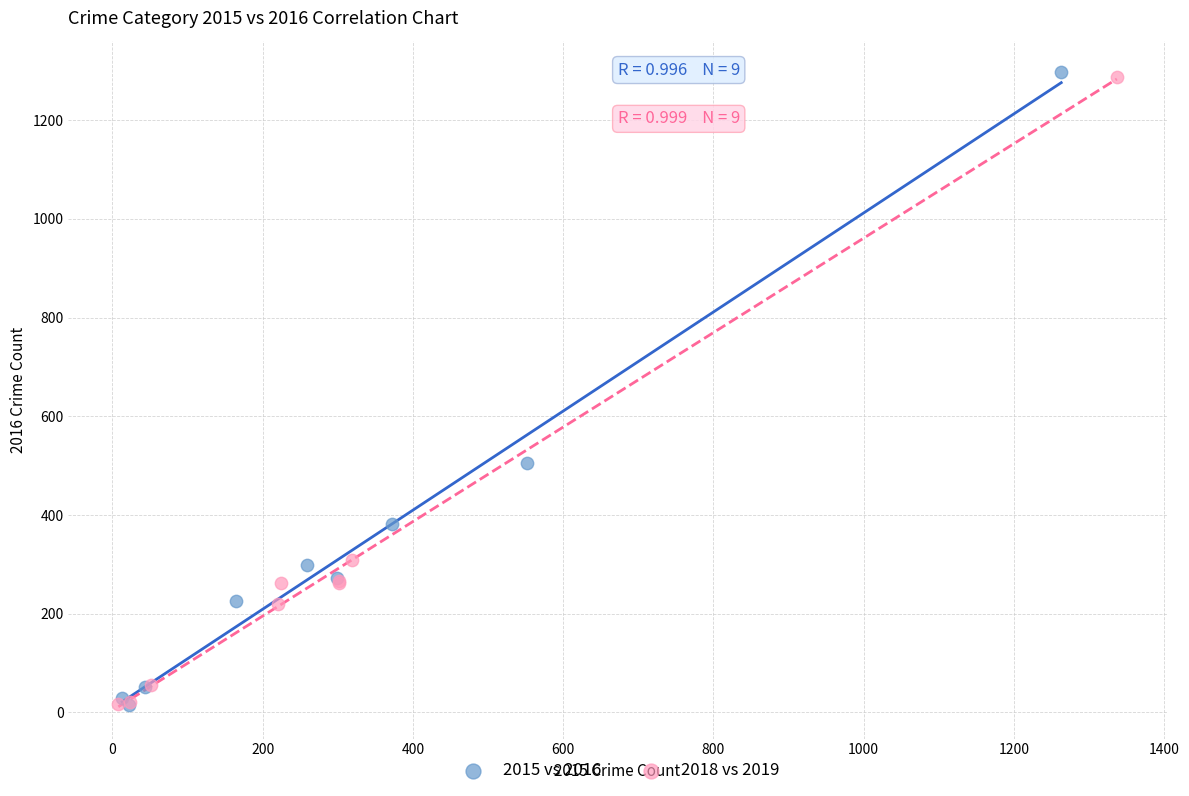

Which series has the largest Y range (max minus min)?

2015 vs 2016